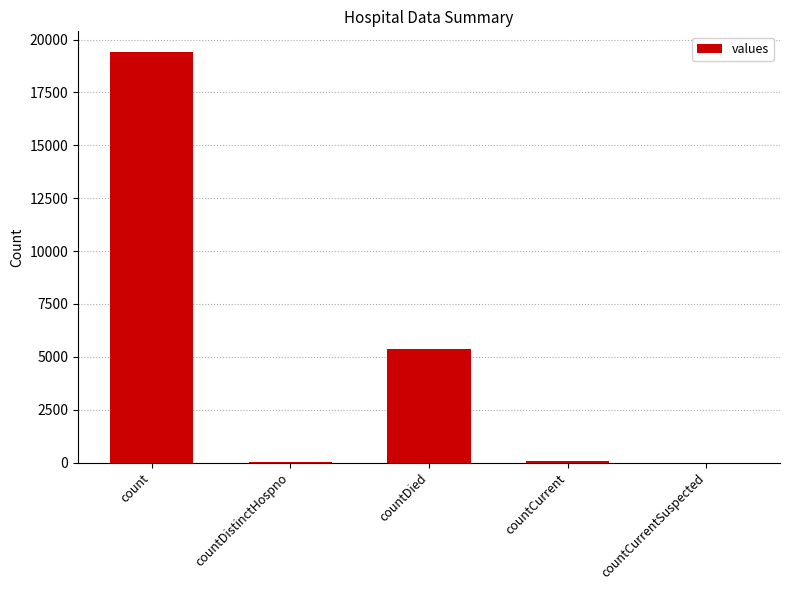

What is the sum of all values?

24875